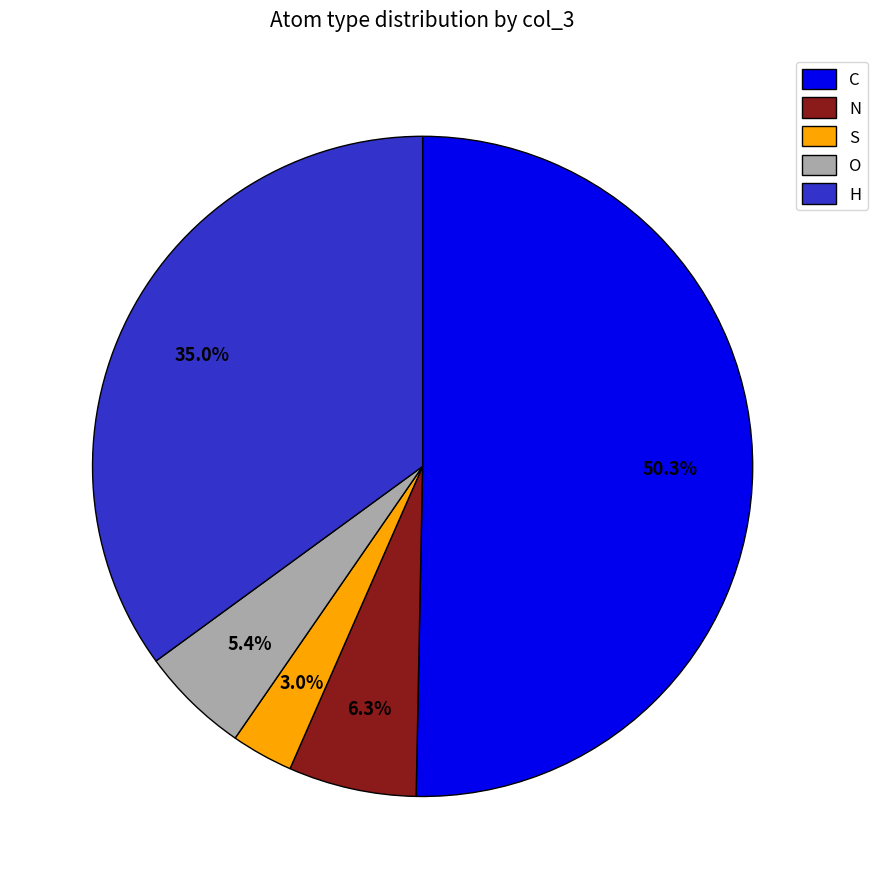

Is it true that N is 14% of the pie?

False